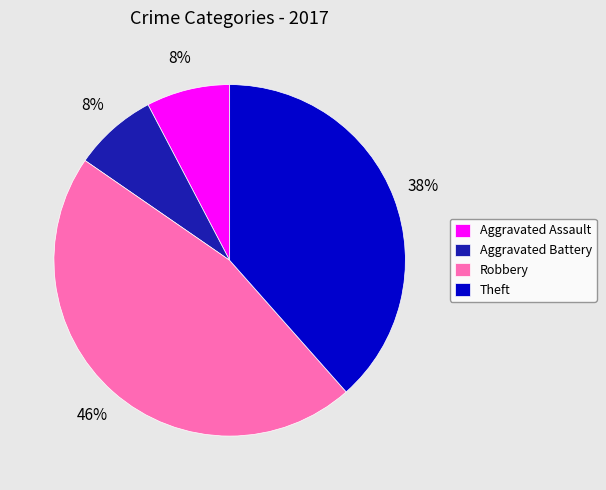

To the nearest percent, what is the difference between the largest and smallest slice percentages?

38%